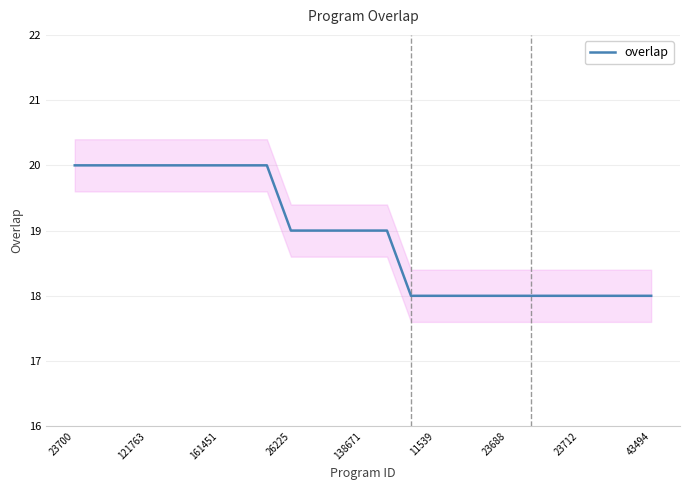

Which category has the highest value across all series?

23700